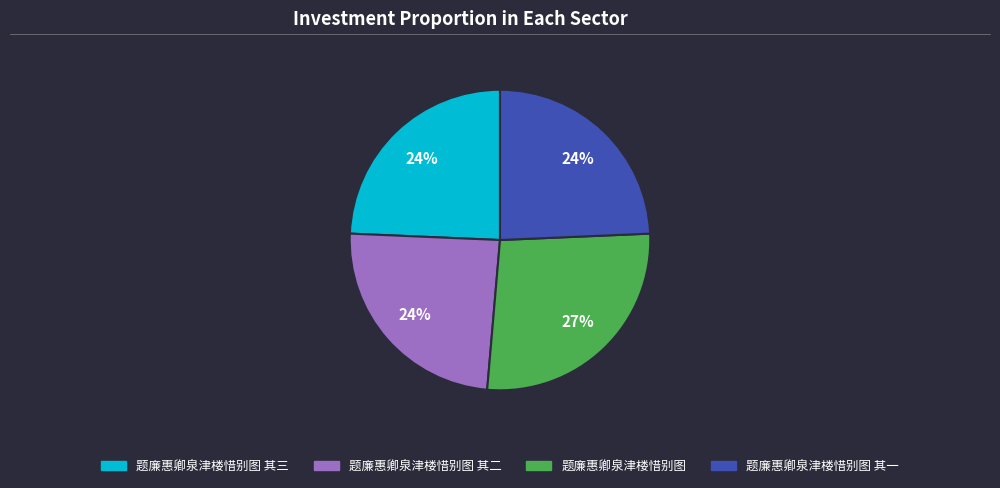

Is there a majority slice in this chart?

No